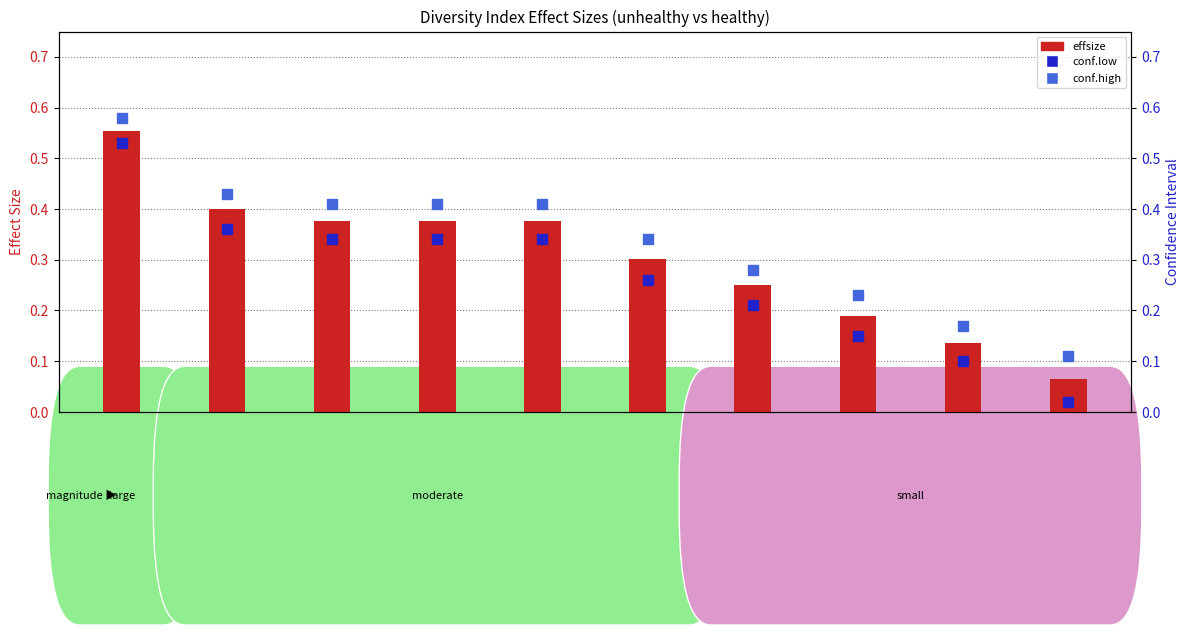

What are all the series names shown in the legend?

effsize, conf.low, conf.high